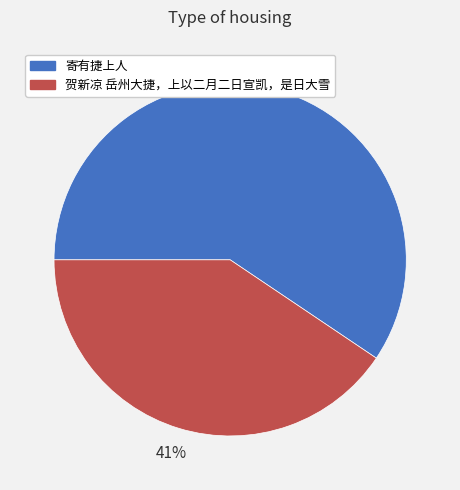

Do 贺新凉 岳州大捷，上以二月二日宣凯，是日大雪 and 寄有捷上人 together represent more than half of the pie?

Yes